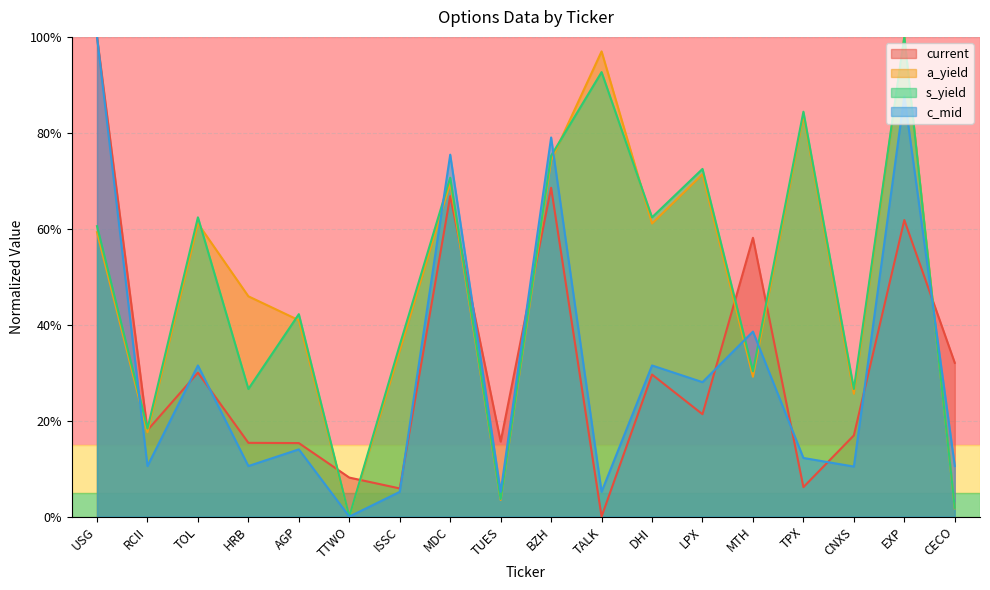

At TOL, list the series in order from smallest to largest.

current, c_mid, a_yield, s_yield